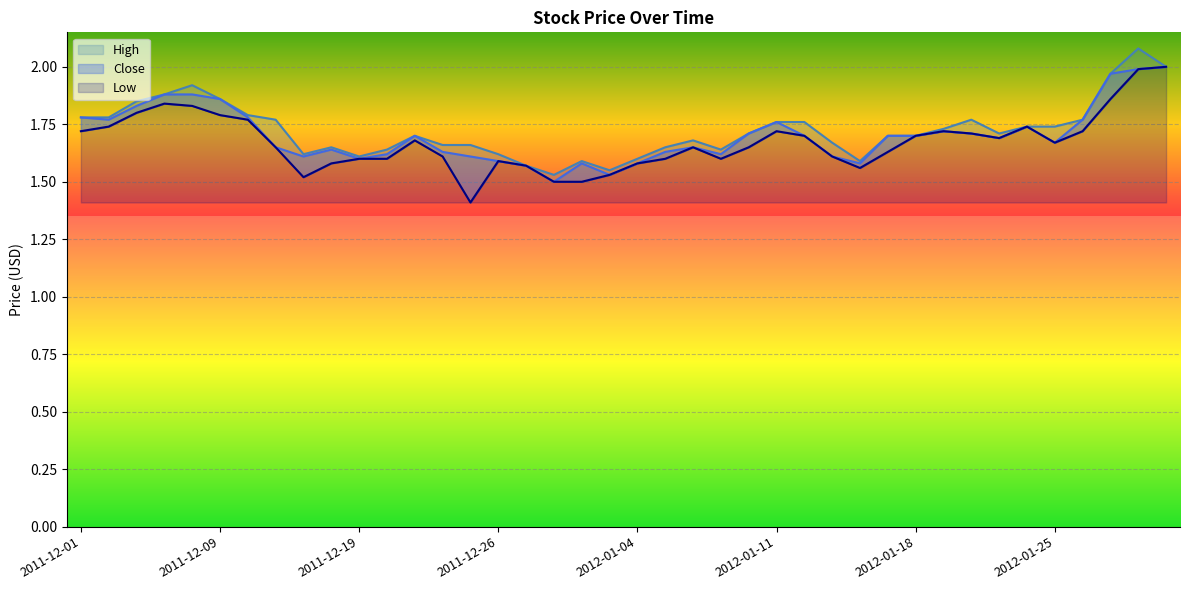

What is the value of the Low point at the 17th from the left?

1.6